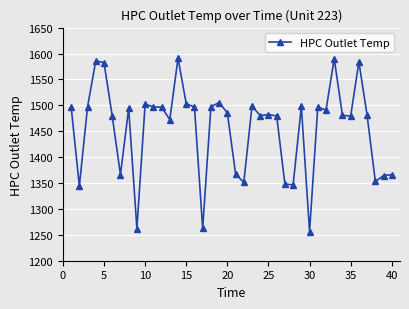

True or false: there are more than 2 points higher than both neighbors.

True